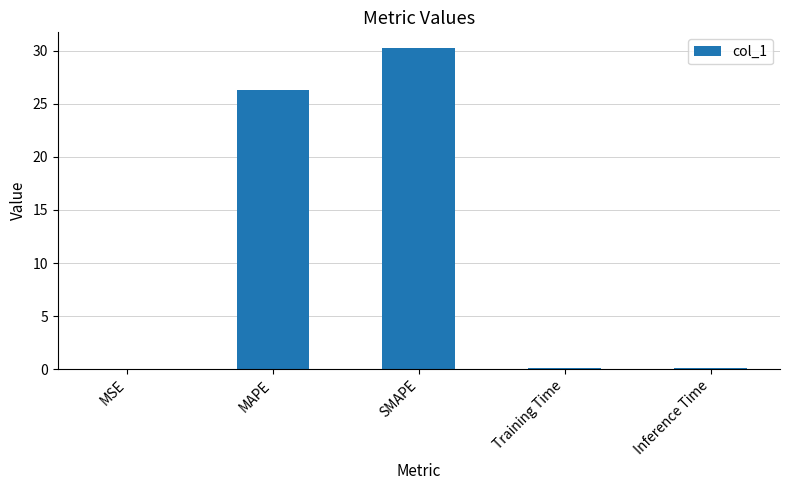

What is the maximum value shown in the chart?

30.2